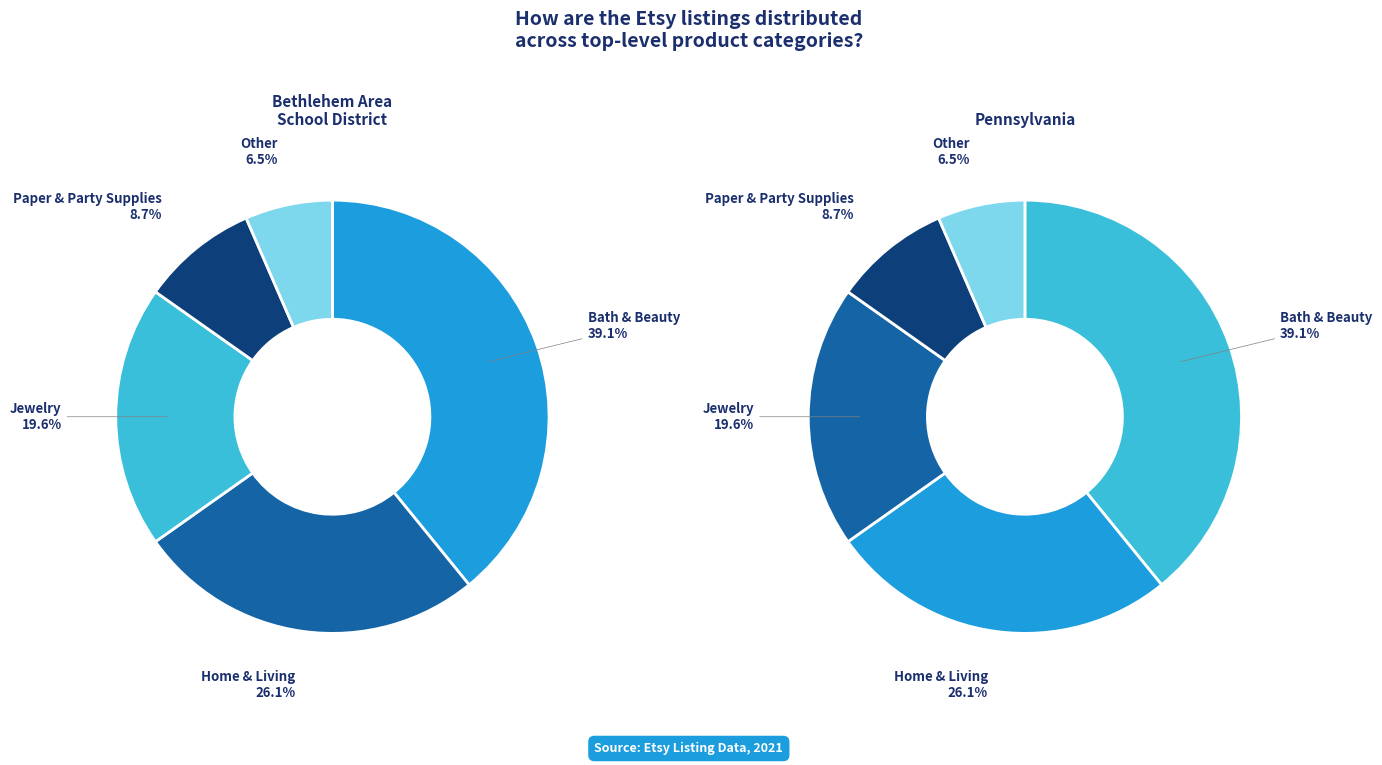

Which category has the smallest portion of the pie?

Other